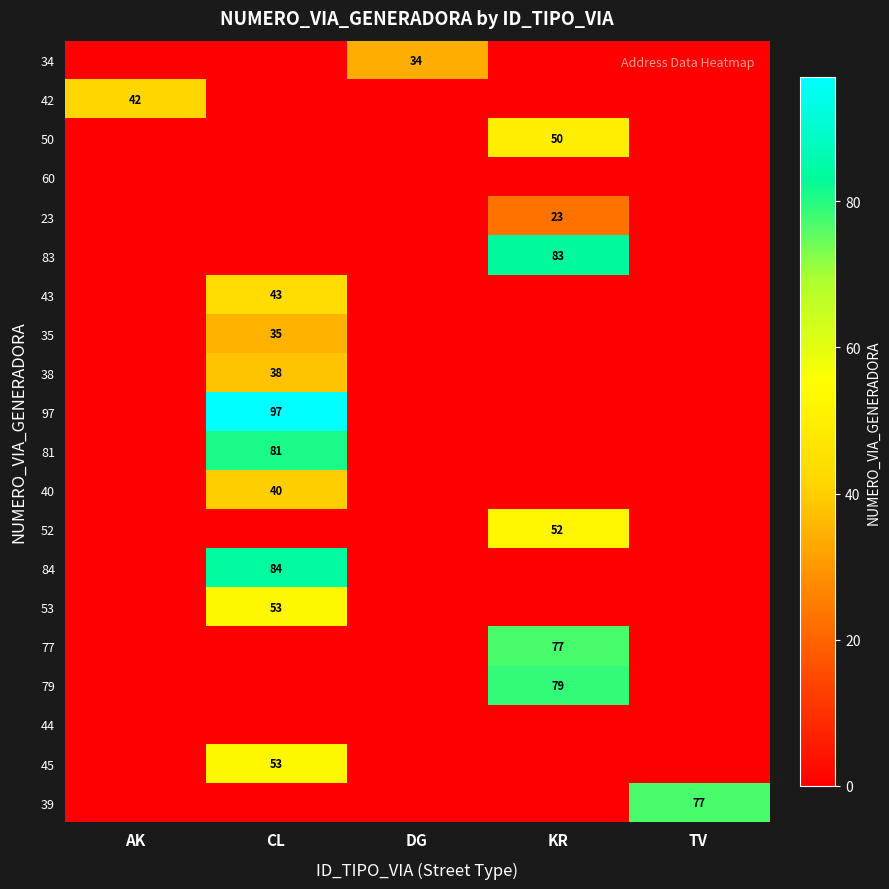

What is the total value across all series at TV?

77